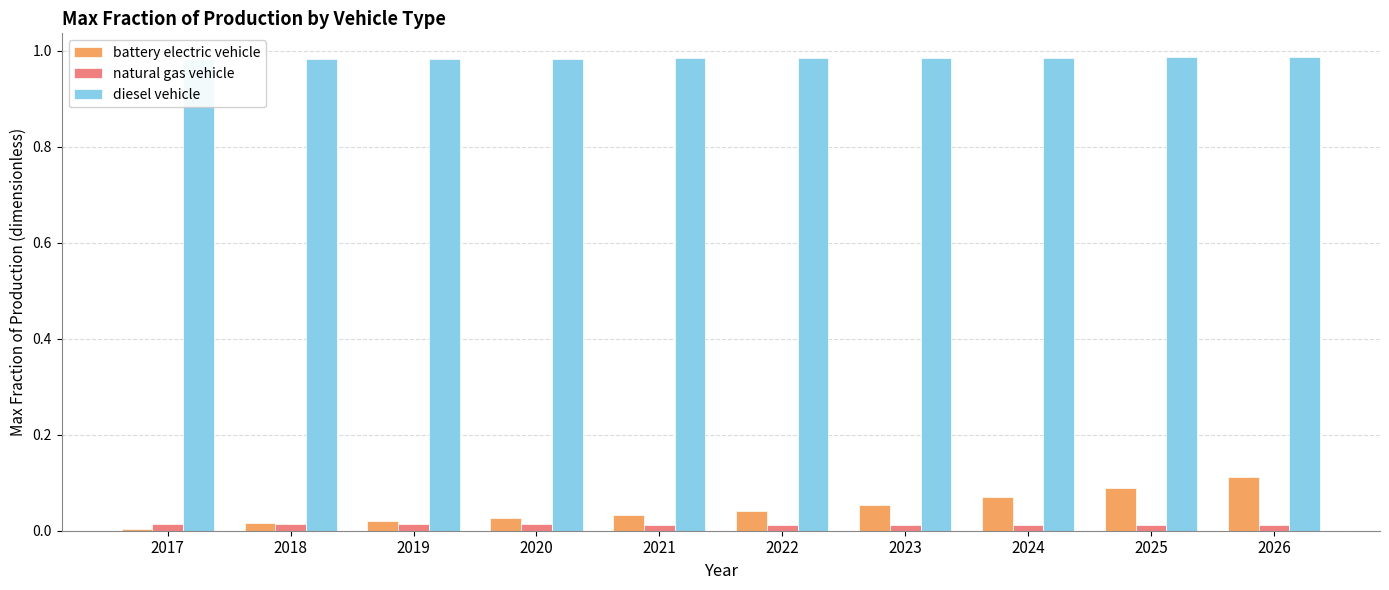

Which category has the lowest value in the diesel vehicle series?

2017